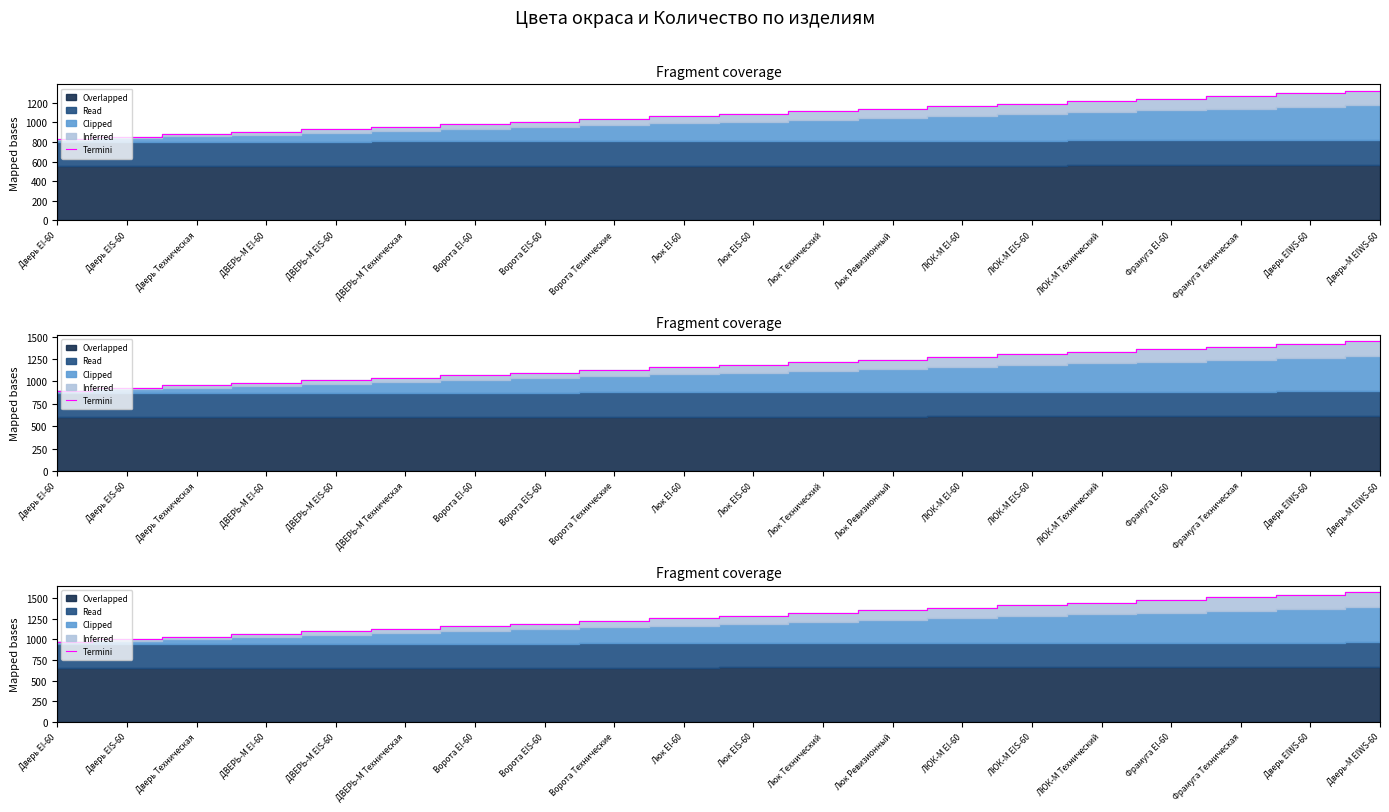

What position from the right is ДВЕРЬ-М Техническая?

15